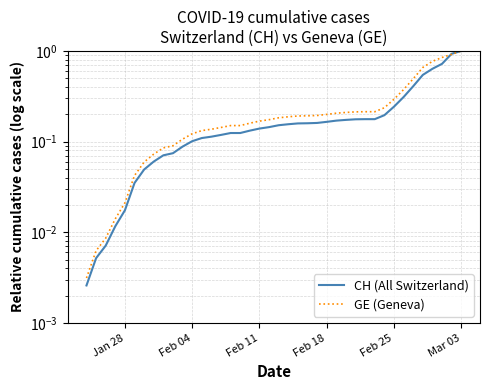

How many times do CH (All Switzerland) and GE (Geneva) cross each other?

1